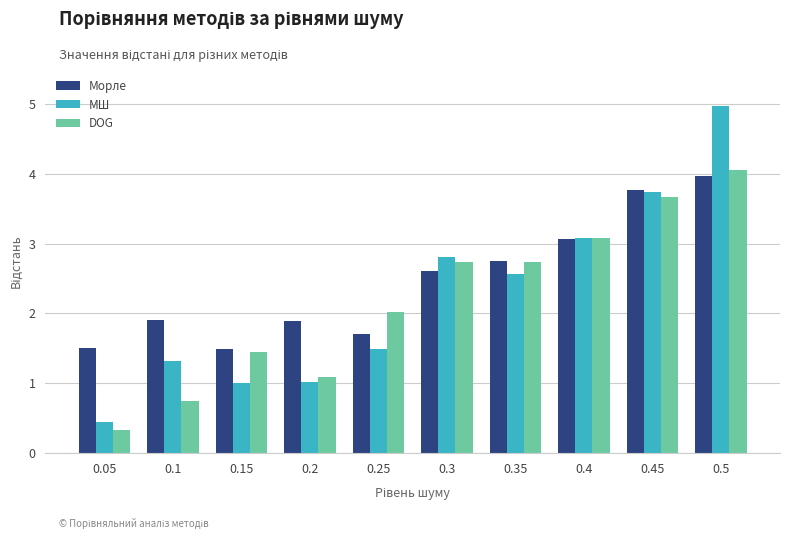

How many values in the Морле series exceed 2?

5